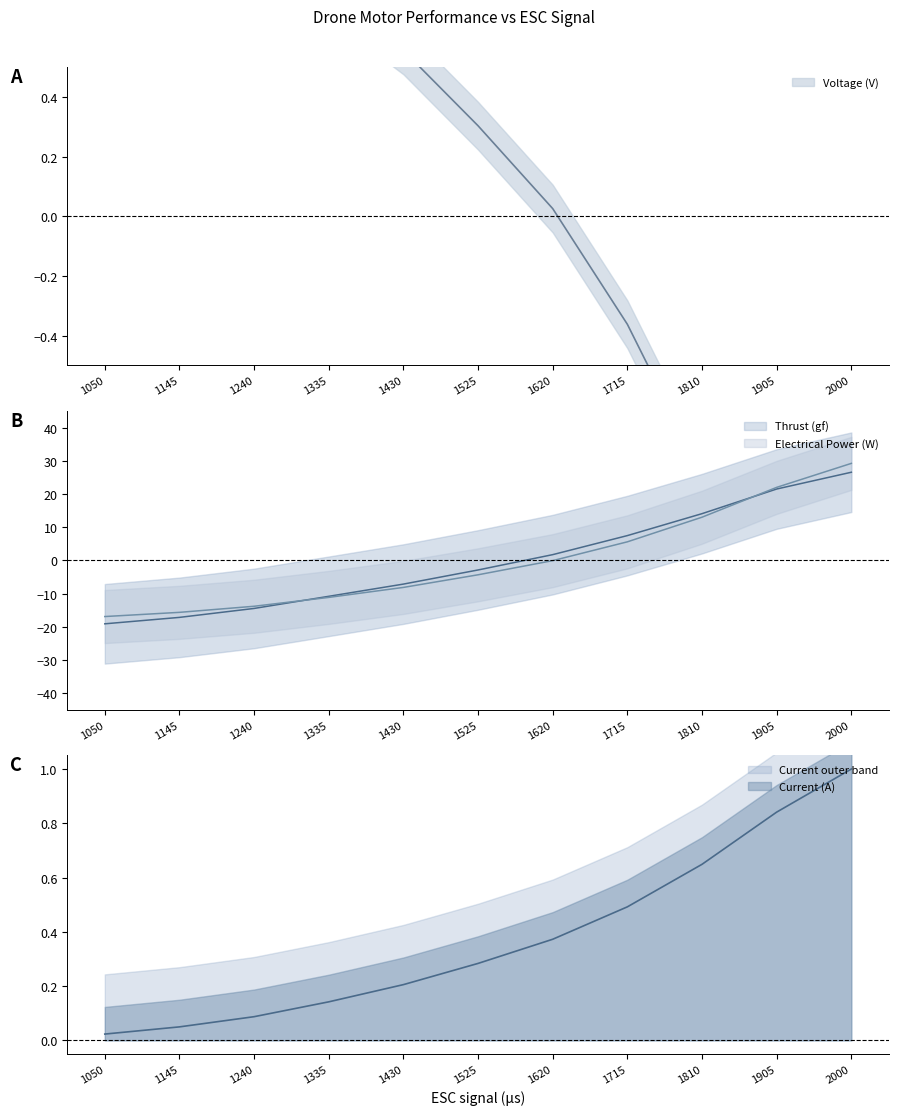

True or false: Electrical Power (W) has a value of 5.5 at 1905.

False